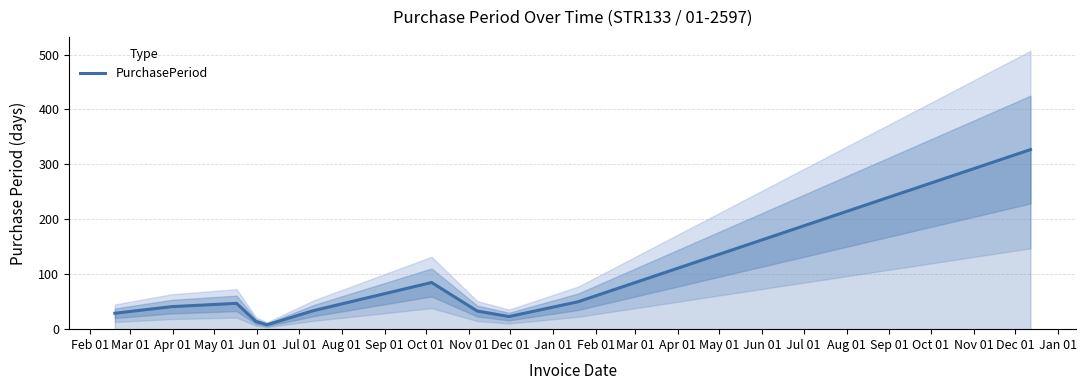

What is the sum of all values?

691